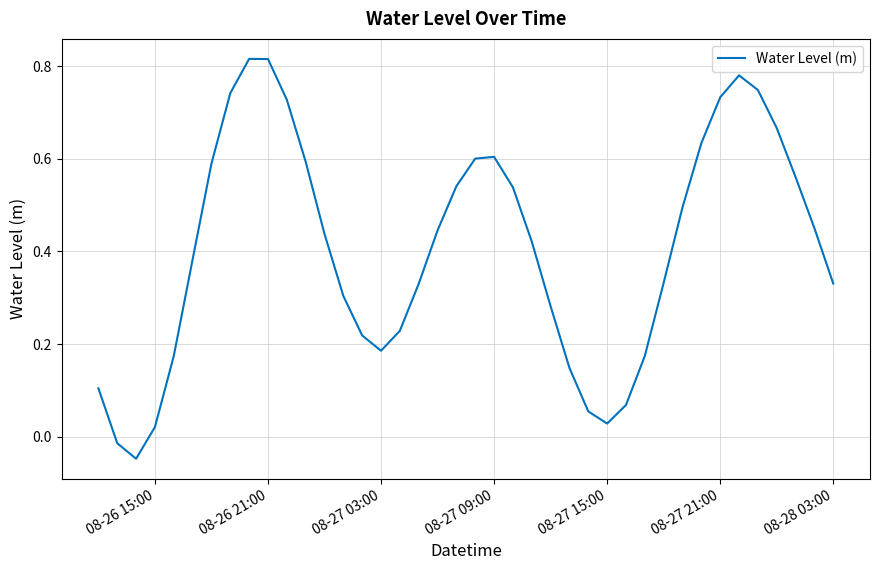

What is the difference between the maximum and minimum values?

0.9